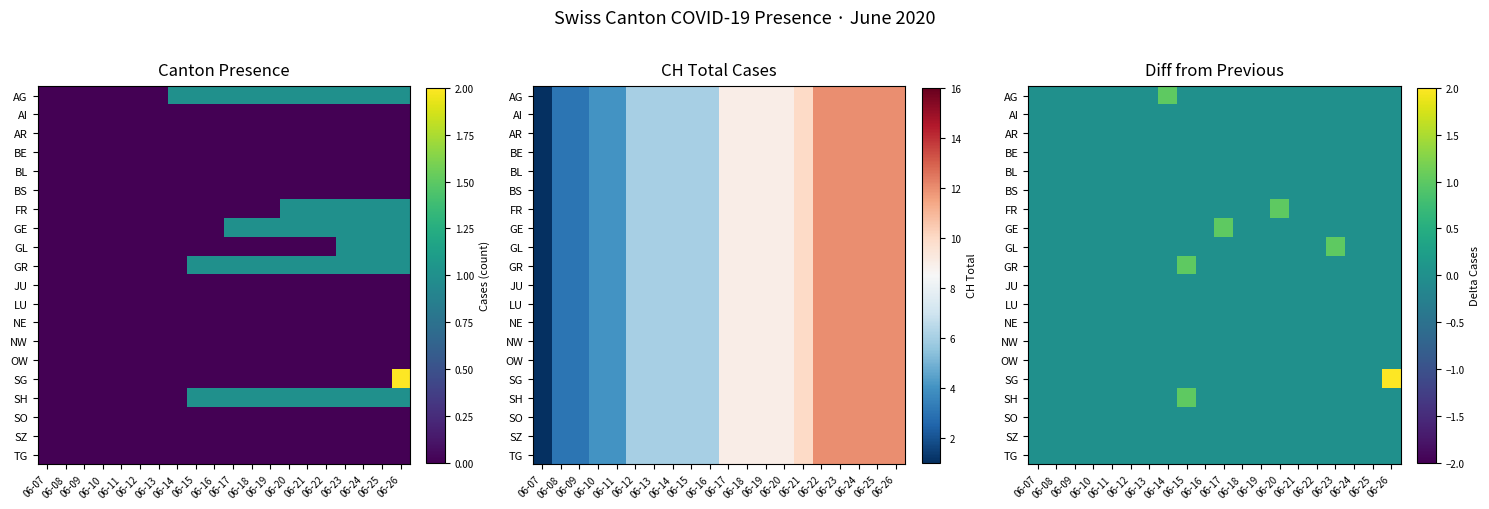

Is it true that BE equals 0 at 06-18?

True